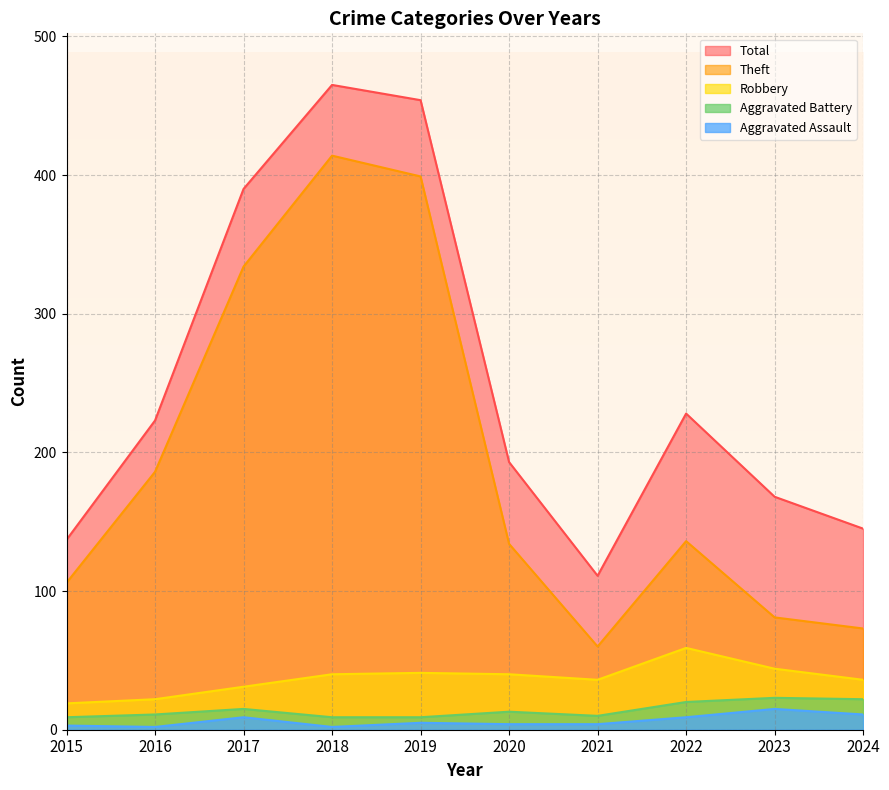

What is the total value across all series at 2019?

908